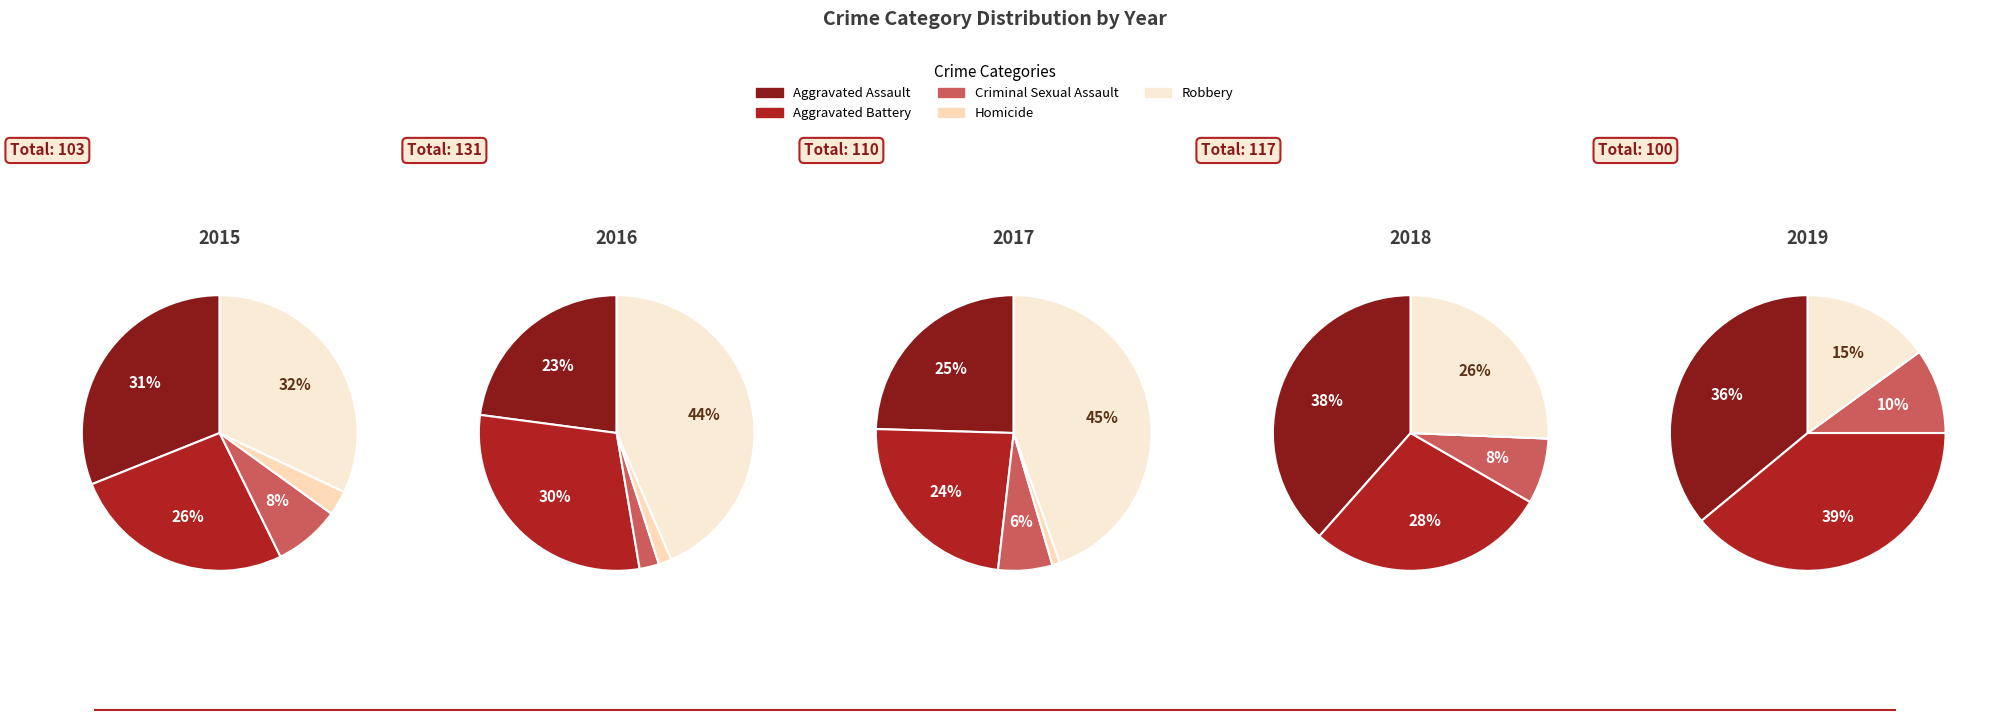

To the nearest percent, what is the difference between the largest and smallest slice percentages?

29%